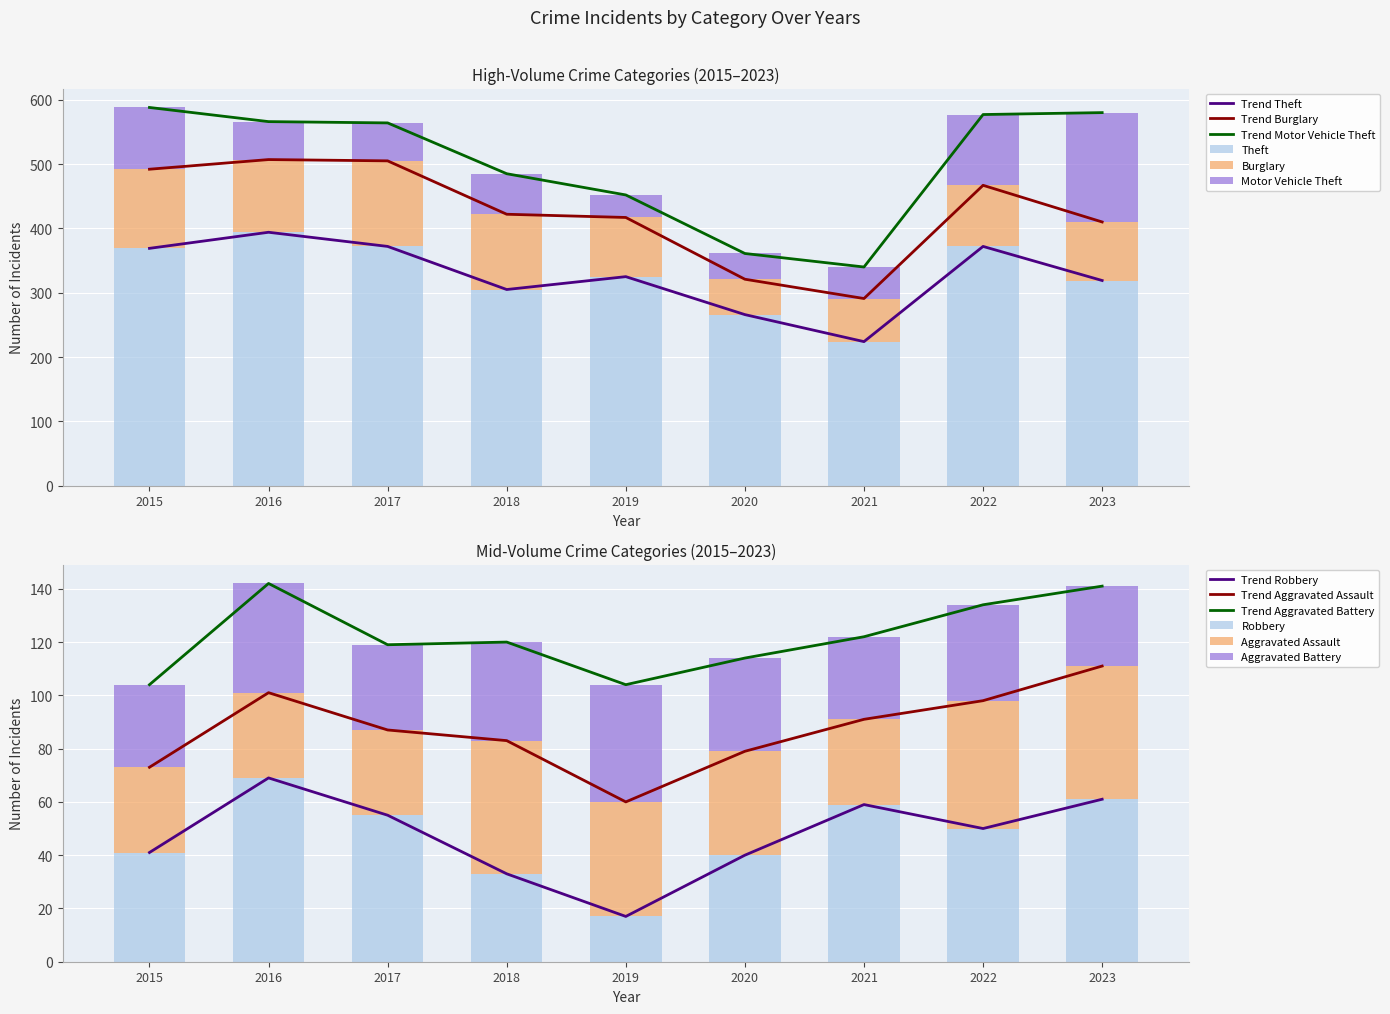

What is the difference between the maximum and minimum values in the Burglary series?

78